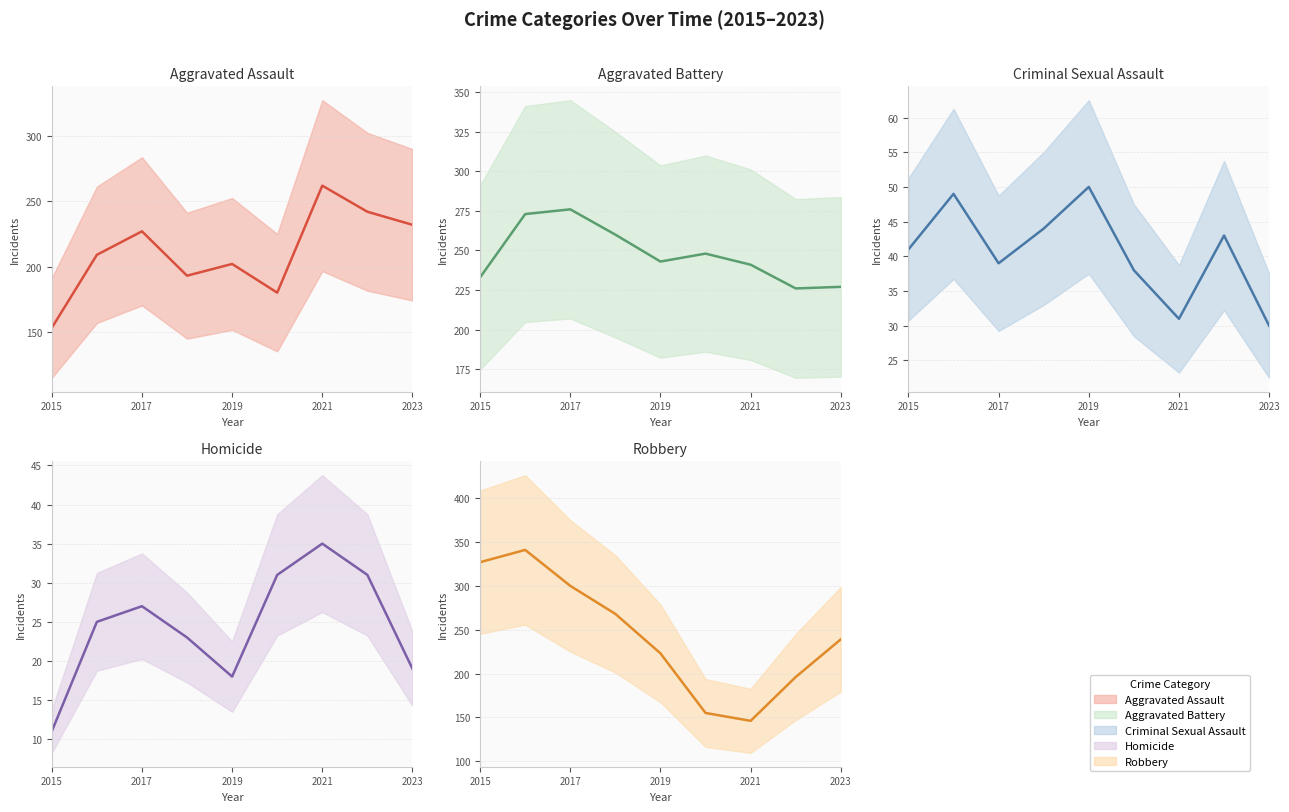

How many lines are shown in the chart?

5